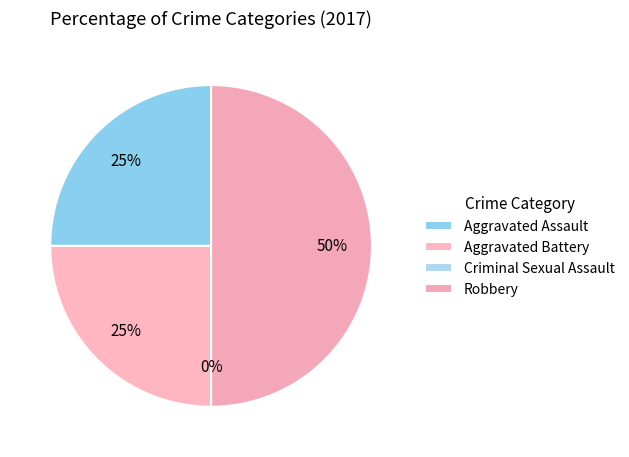

Is the sum of Aggravated Battery and Robbery greater than half?

Yes